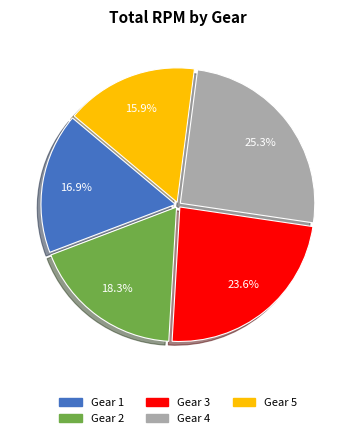

Does any single category account for the majority?

No